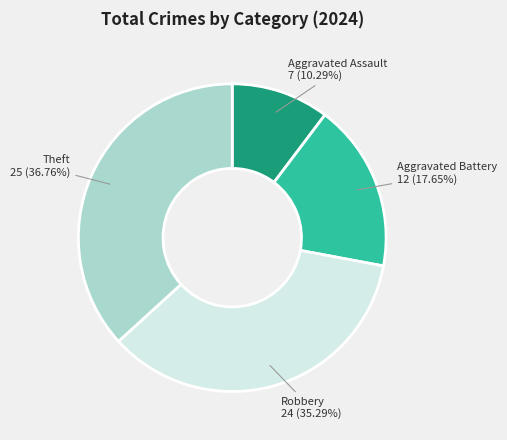

Is there any slice that represents more than half of the pie?

No